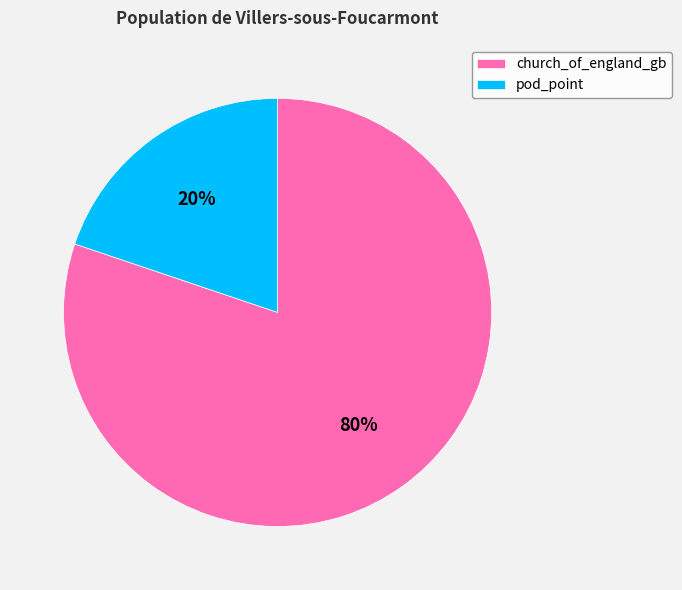

Do church_of_england_gb and pod_point together represent more than half of the pie?

Yes